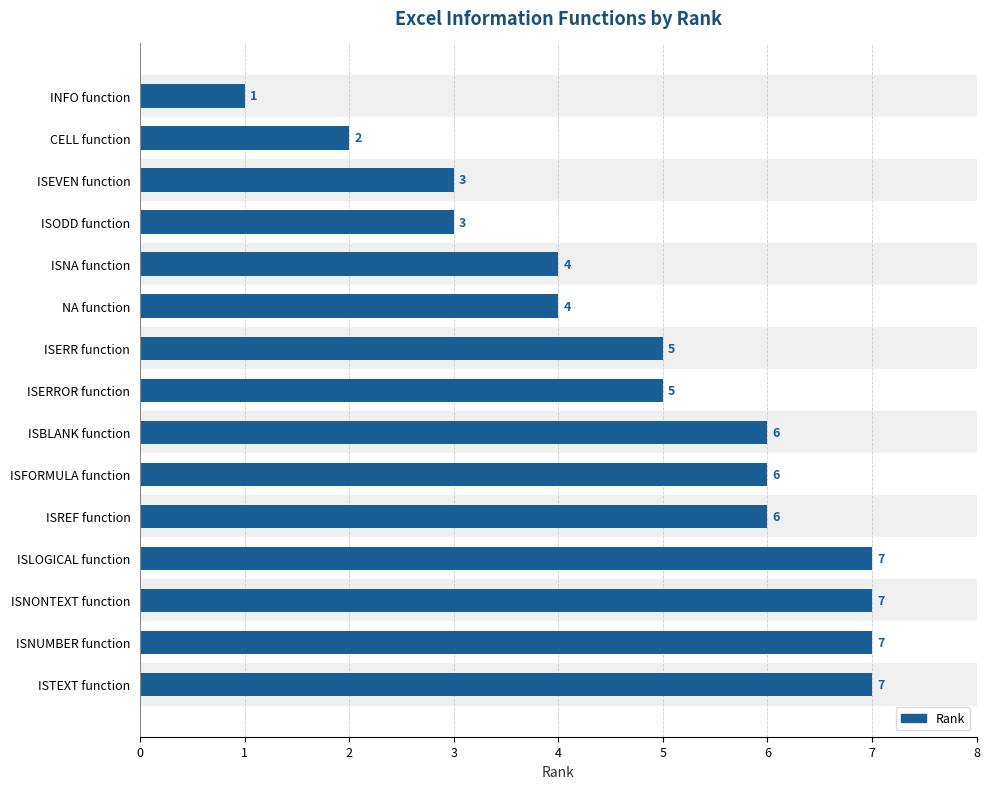

Is it true that the value at ISERR function is 2?

False